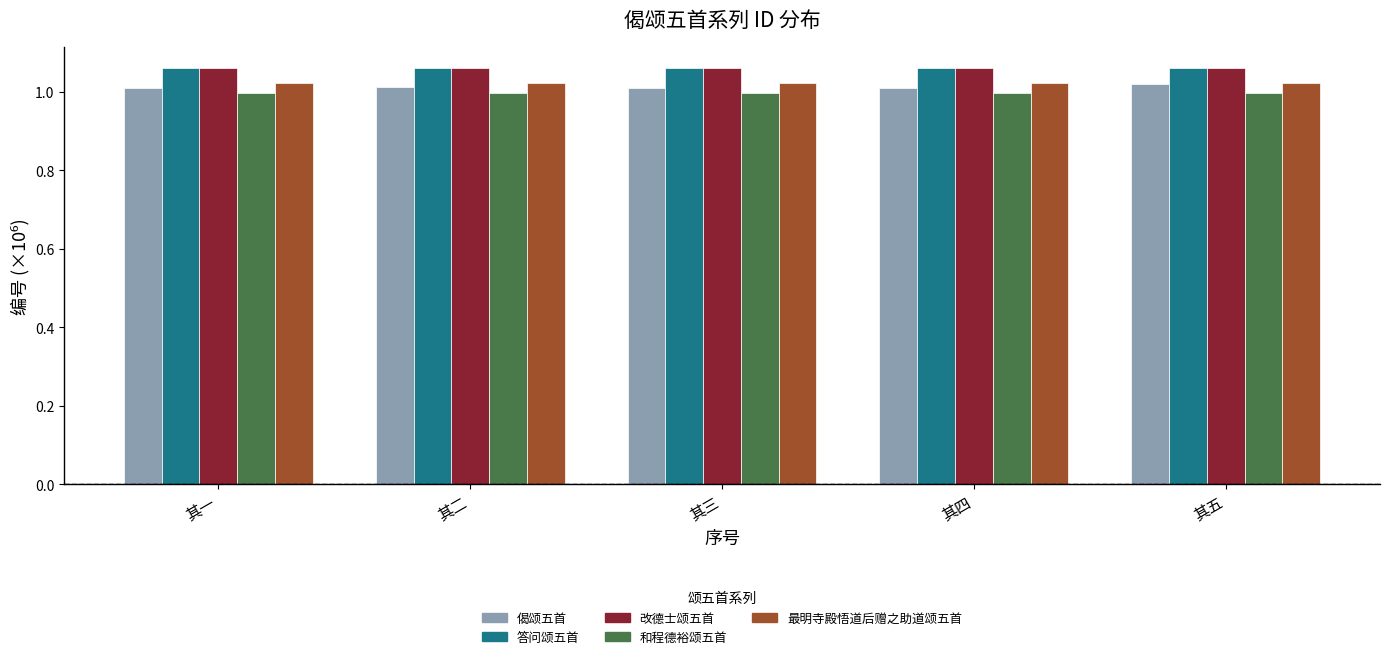

What is the total value across all series at 其五?

5.2